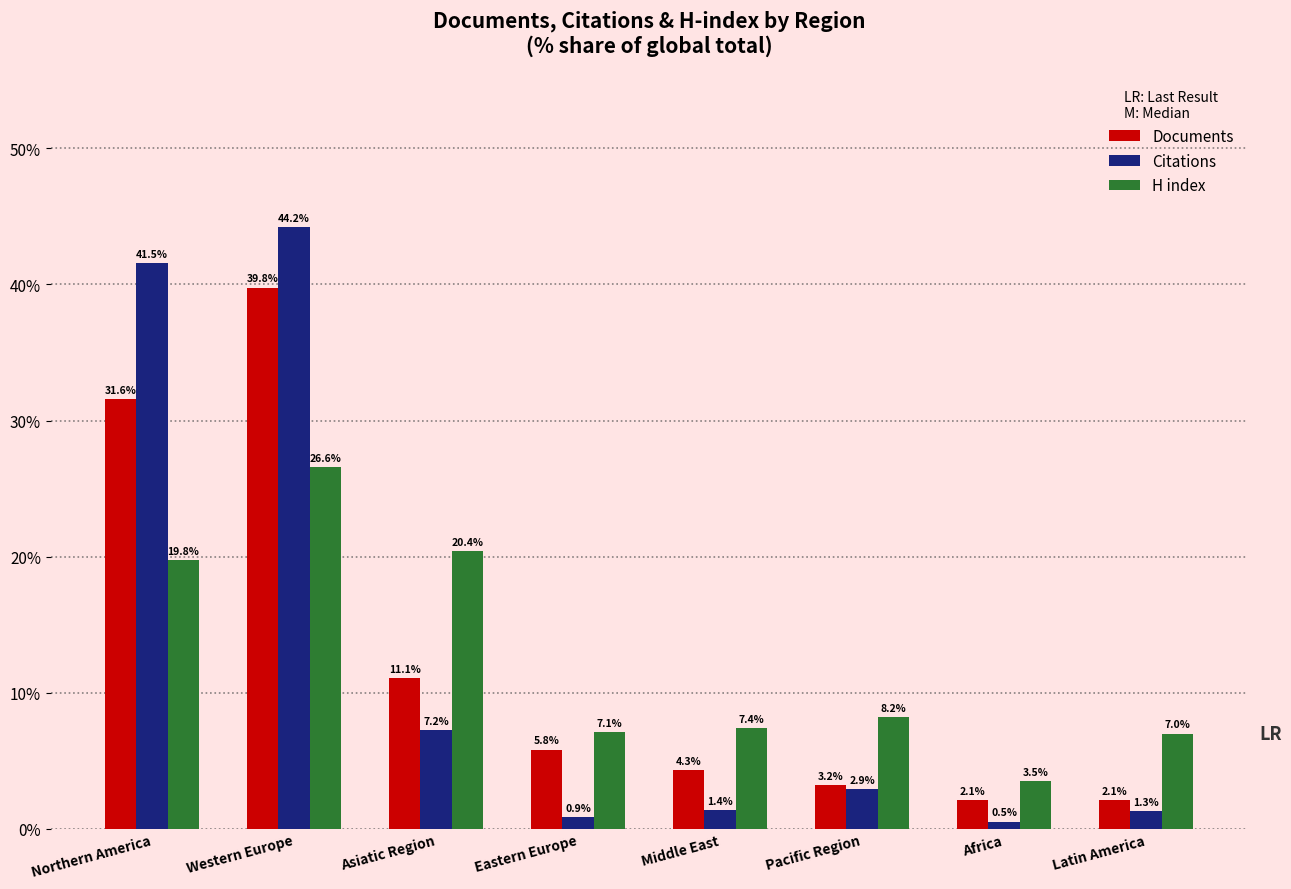

Does the chart contain stacked bars?

No